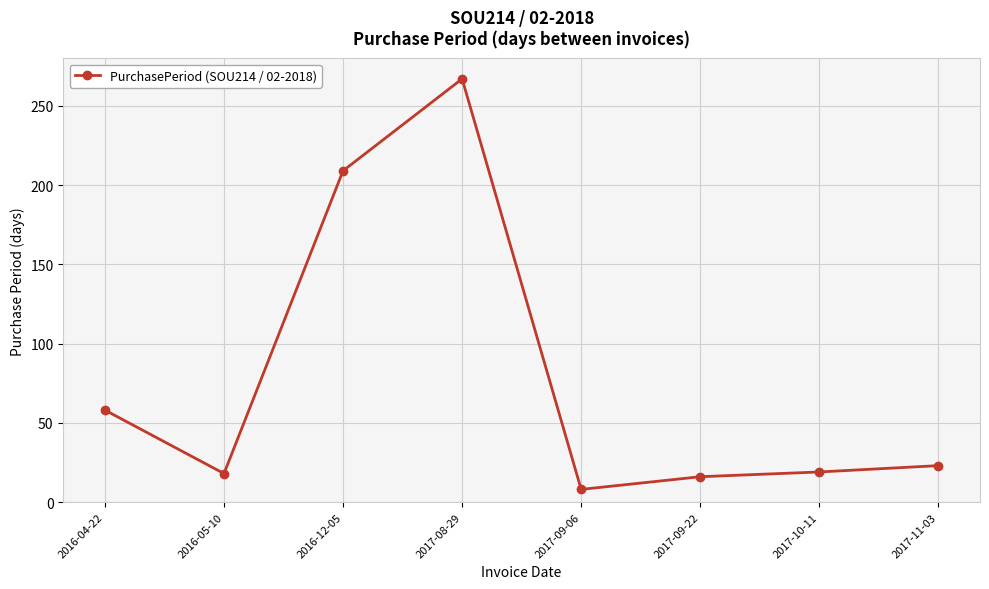

What is the label of the 6th point from the left?

2017-09-22